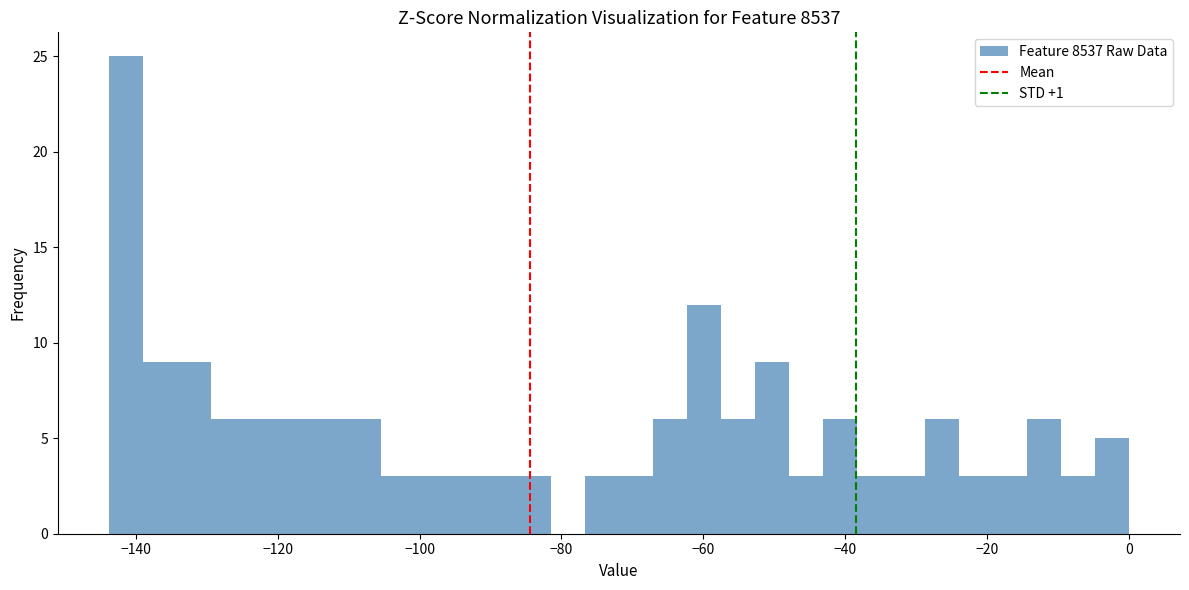

Read against the x-axis, roughly where is the centre of the tallest bar?

-142